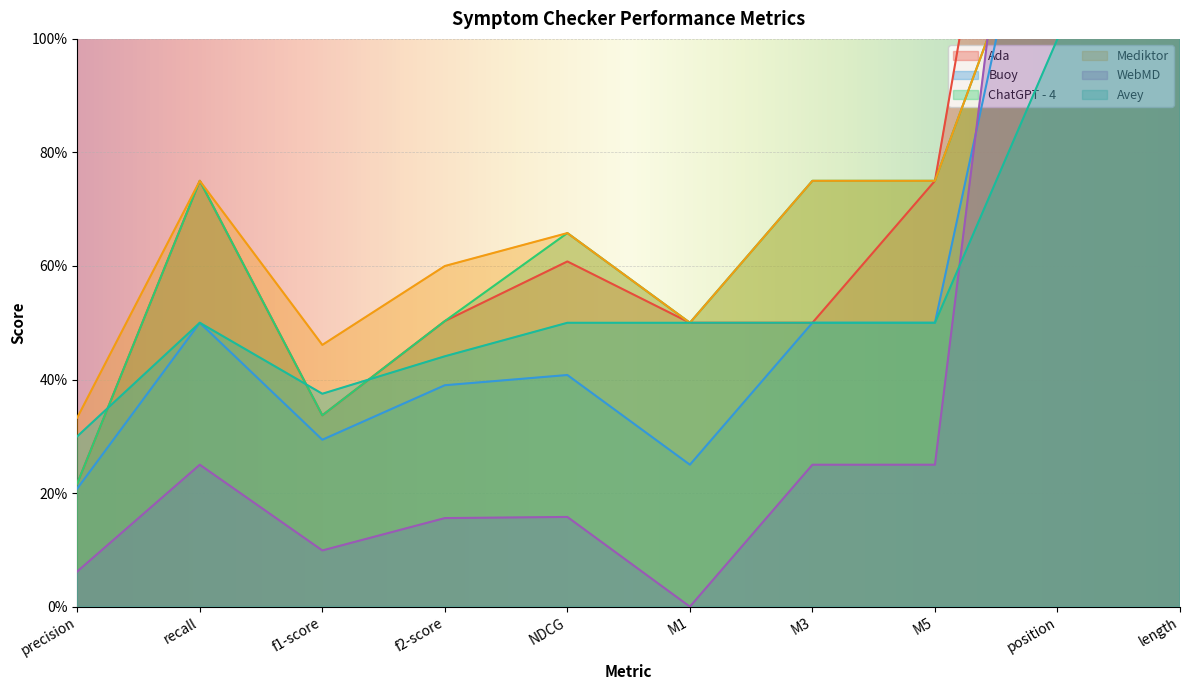

How many lines are shown in the chart?

6